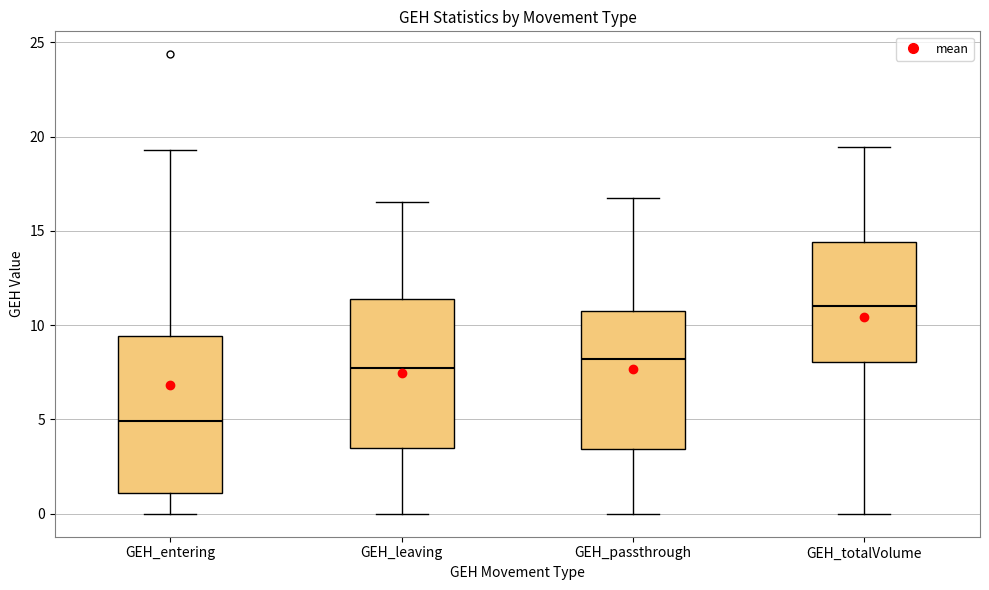

Where does the upper whisker of the box for GEH_totalVolume end on the y-axis? The values are not printed on the chart, so give them approximately, as read against the axis.

19.5